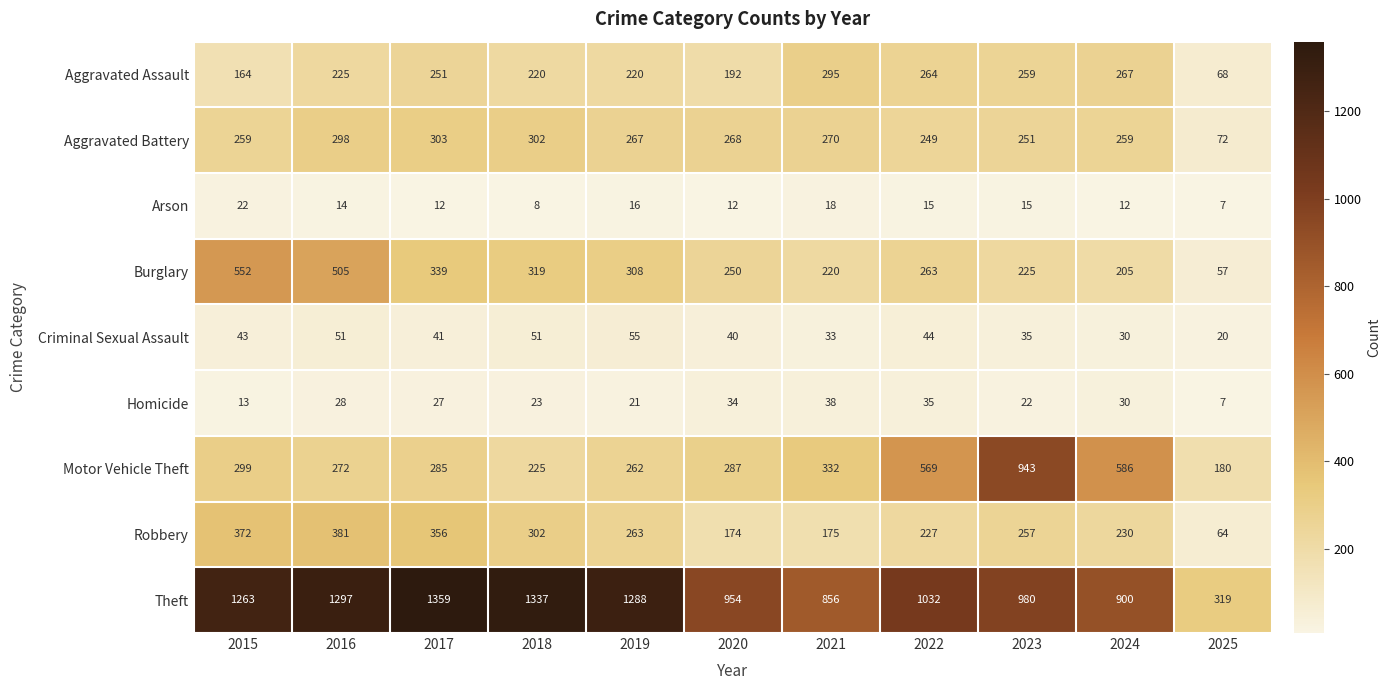

True or false: Burglary has a value of 250 at 2020.

True